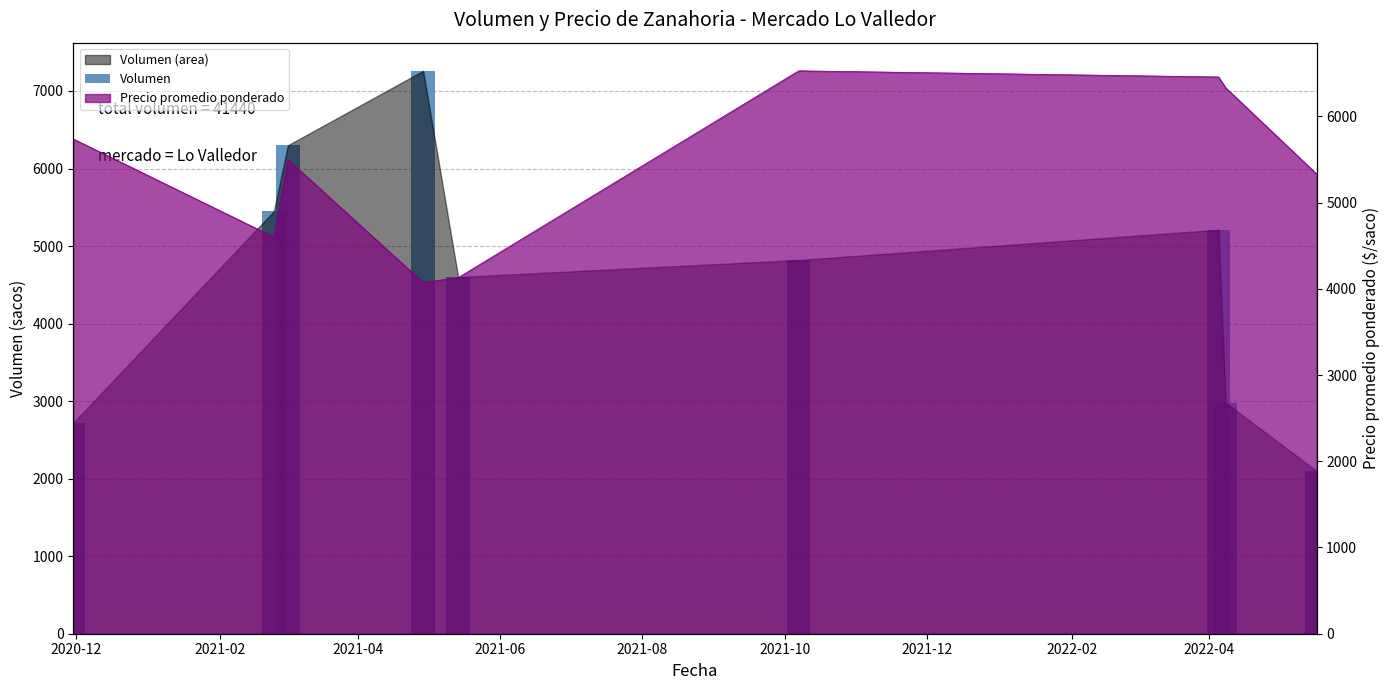

Are the bars horizontal?

No